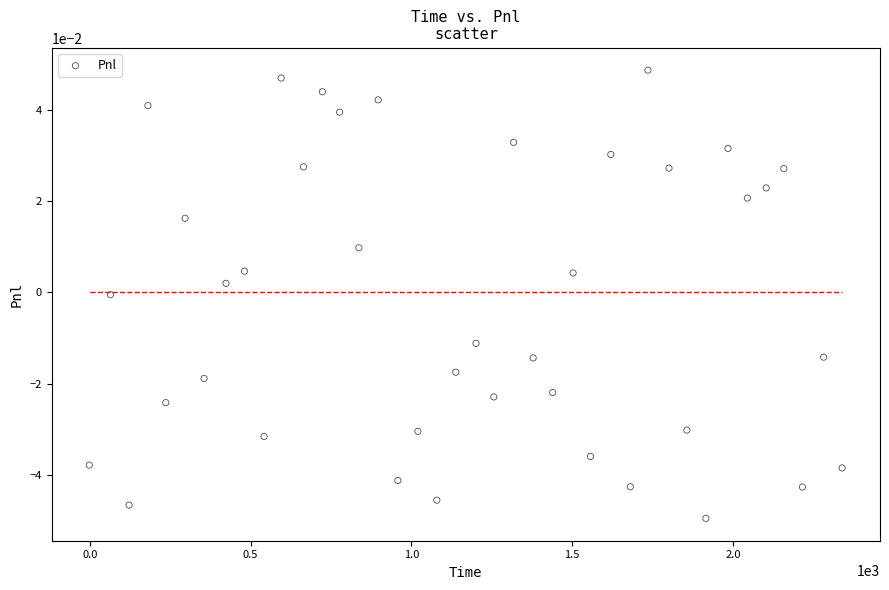

What is the range of X values (max minus min)?

2340.7